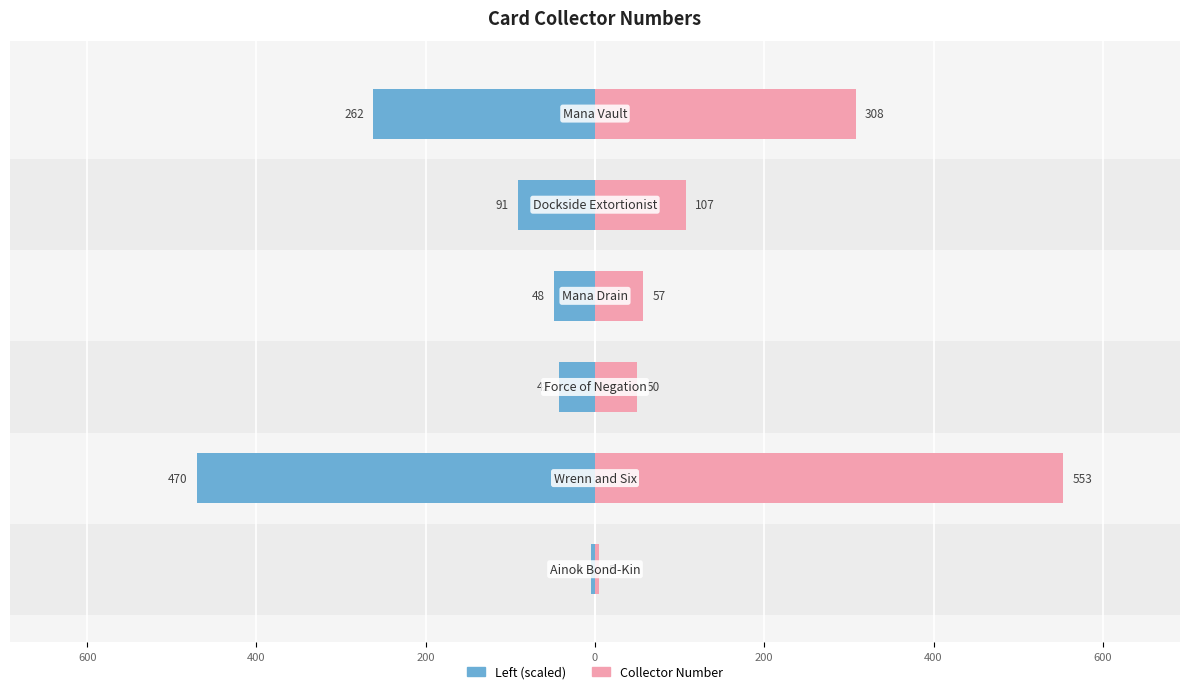

What is the difference between the maximum and minimum values in the Collector Number (Right) series?

548.0